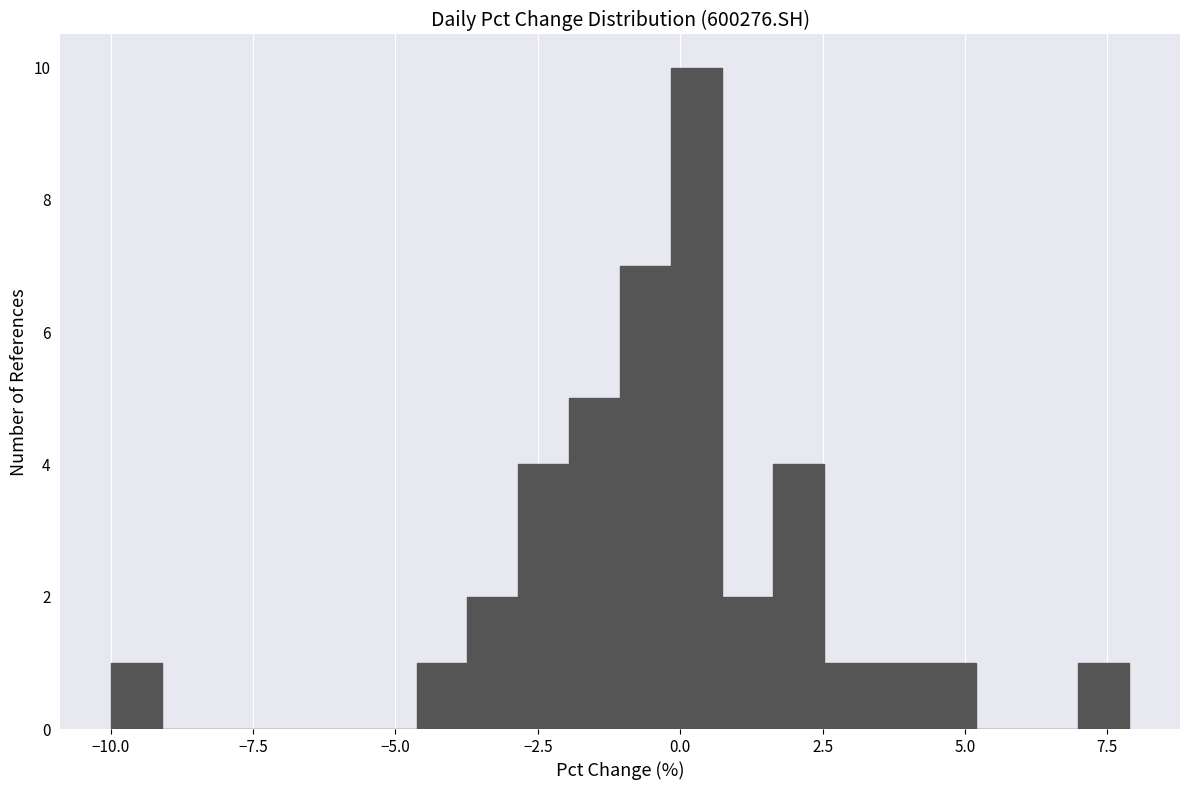

Around what value on the x-axis is the tallest bar? Give the approximate position of its centre, as read against the axis.

0.5